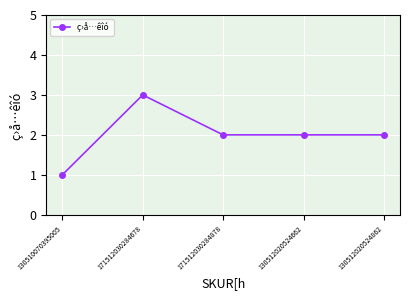

At which category does the chart reach its minimum across all series?

130510070395005